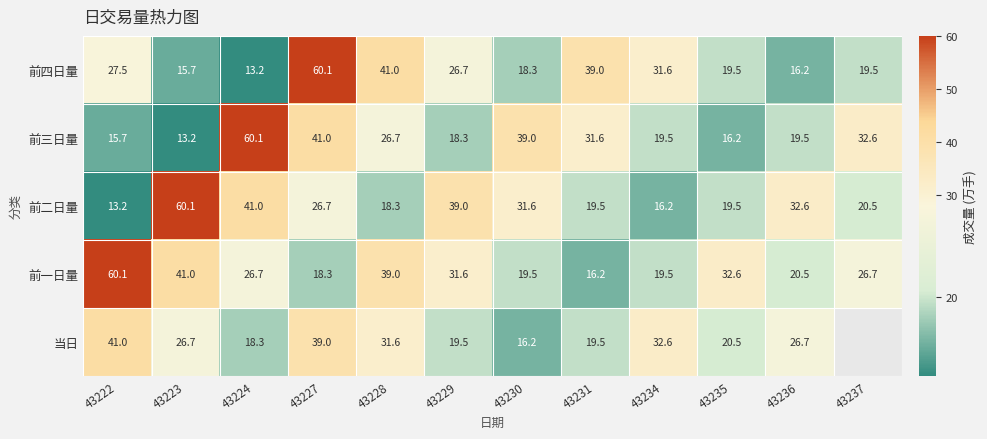

Between 43231 and 43234, which series saw the biggest shift?

当日